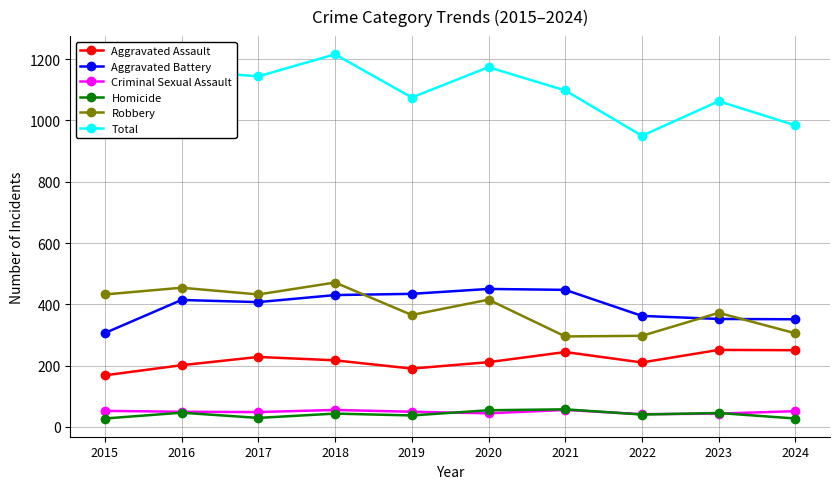

What is the total value across all series at 2023?

2126